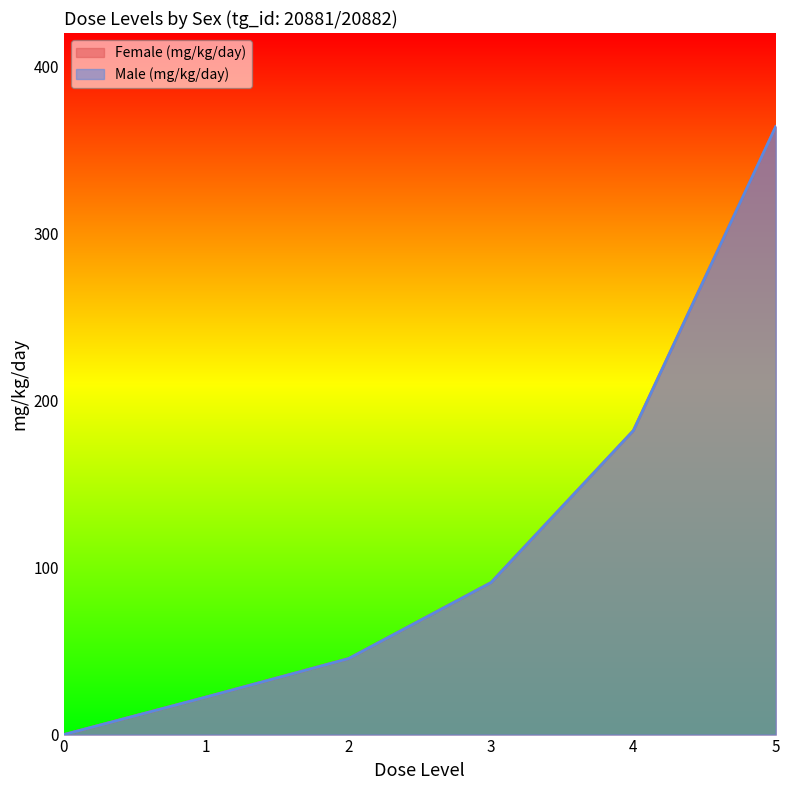

Is the value of Male (mg/kg/day) at 3 greater than the value of Female (mg/kg/day) at 3?

No